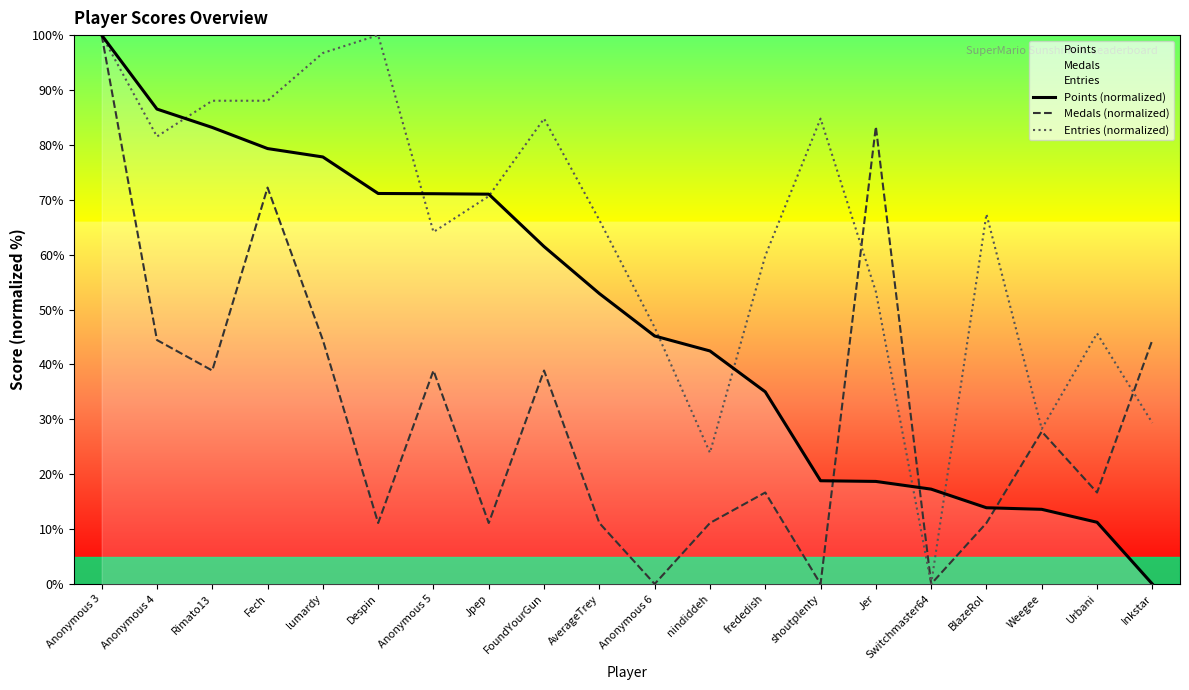

What is the total value across all series at Urbani?

73.6